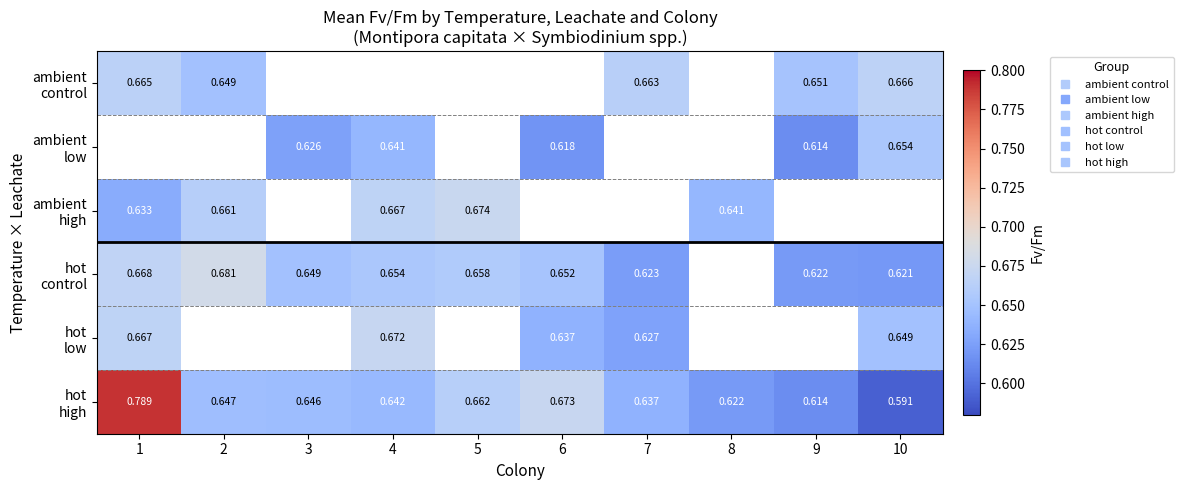

How many values in the ambient control series exceed 0?

5